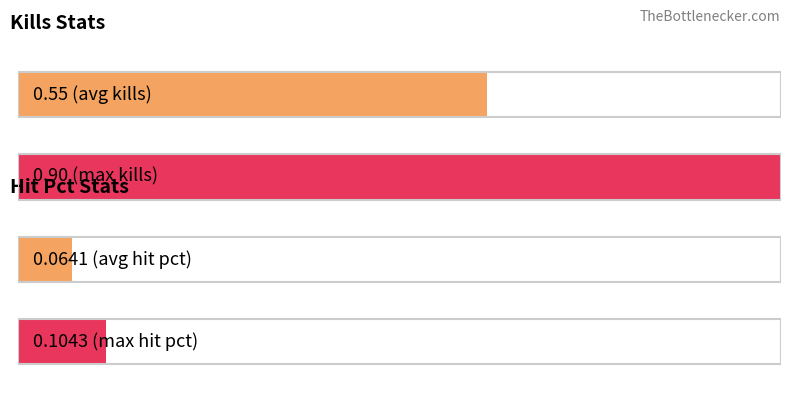

Are the bars horizontal?

Yes